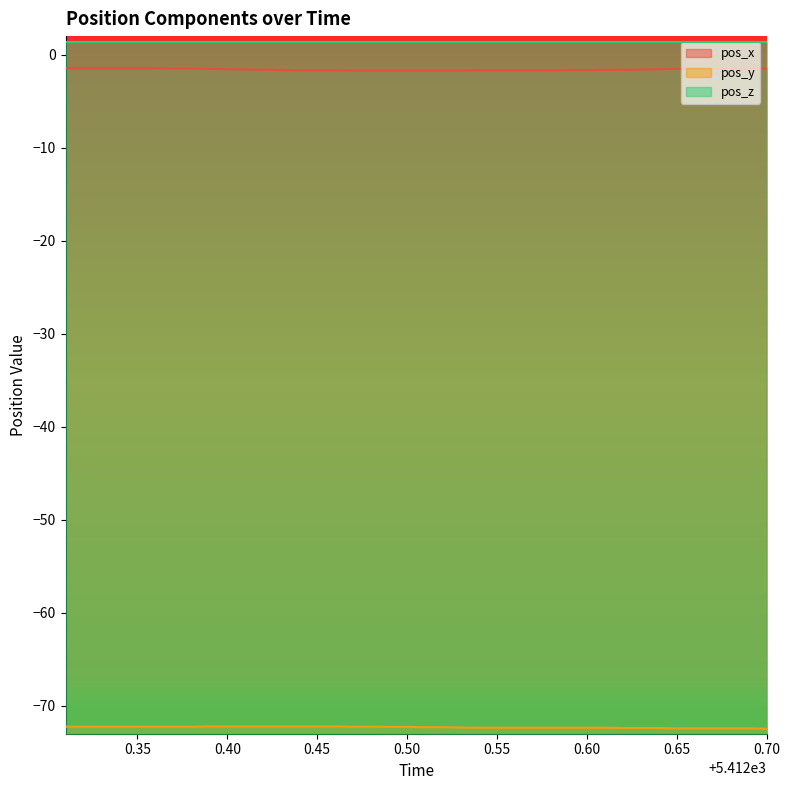

At 0.45, list the series in order from smallest to largest.

pos_y, pos_x, pos_z